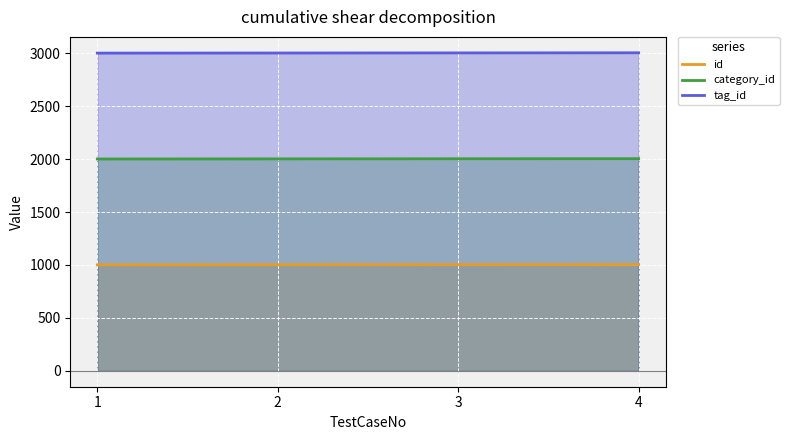

At how many categories does at least one series exceed 1670?

4